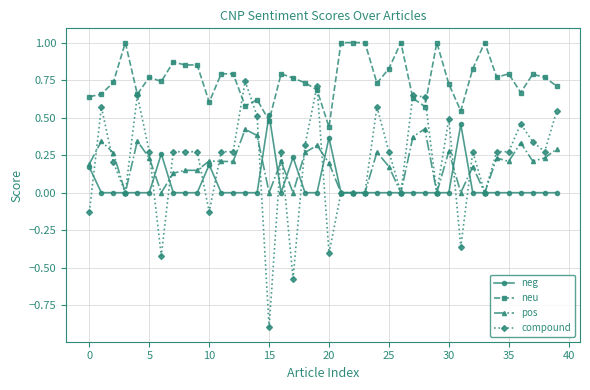

Rank the series by their maximum value, from highest to lowest.

neu, compound, neg, pos